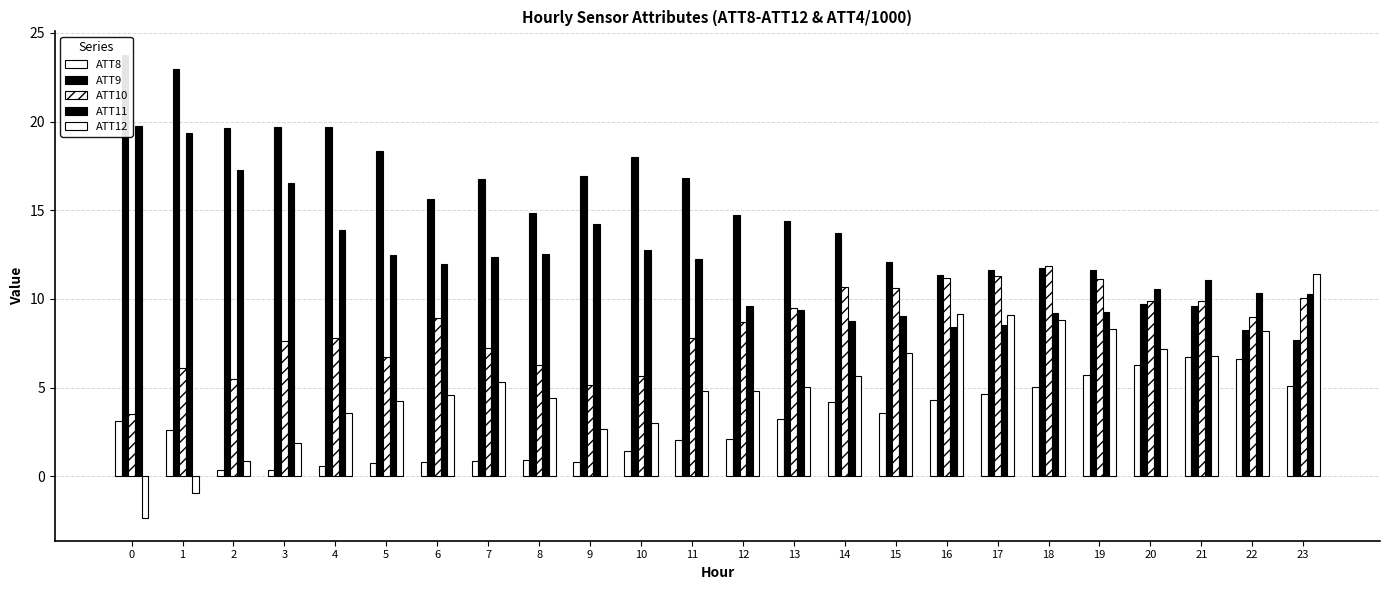

How many bars are there in each group?

5